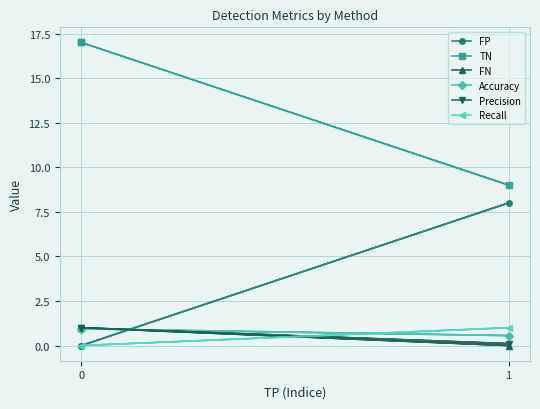

At which label is Precision closest to 0?

1